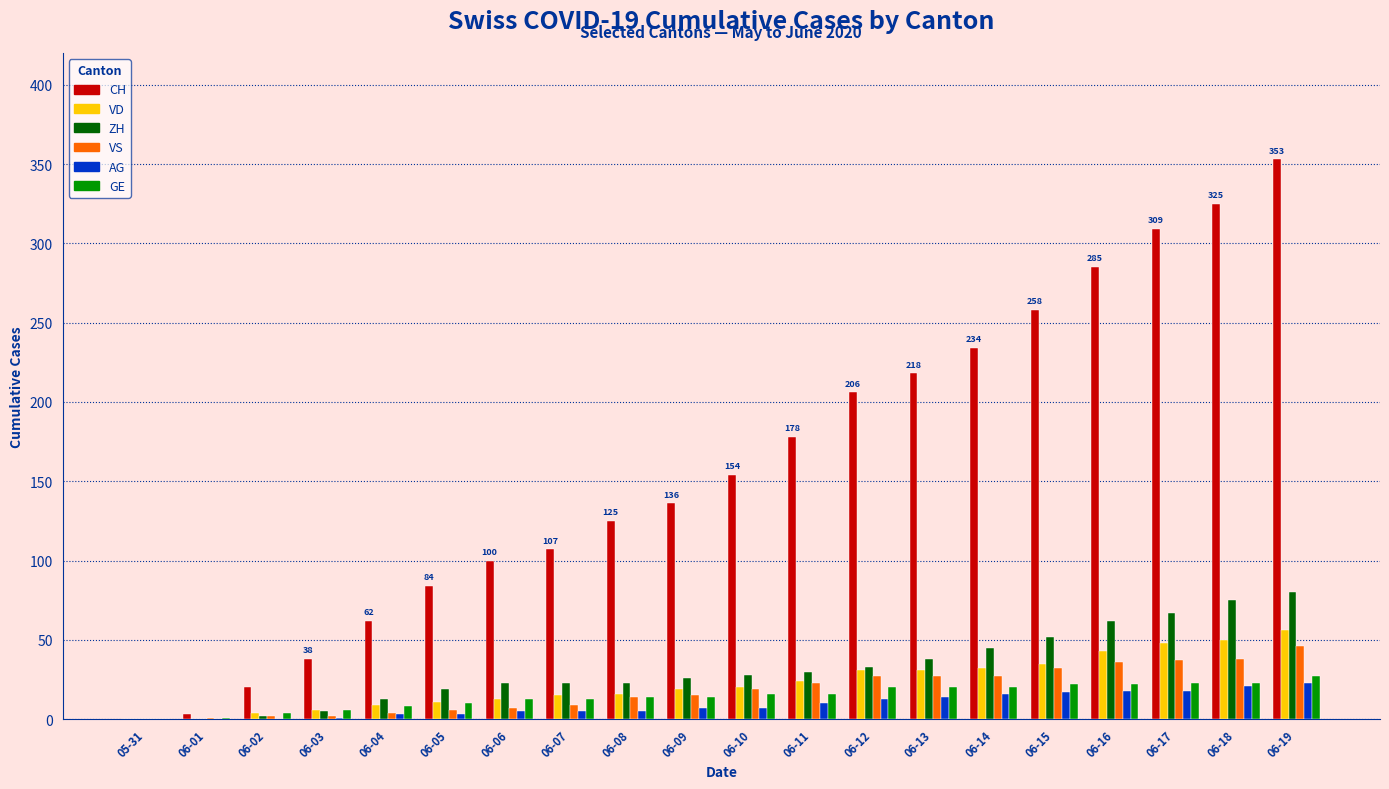

What is the greatest value displayed?

353